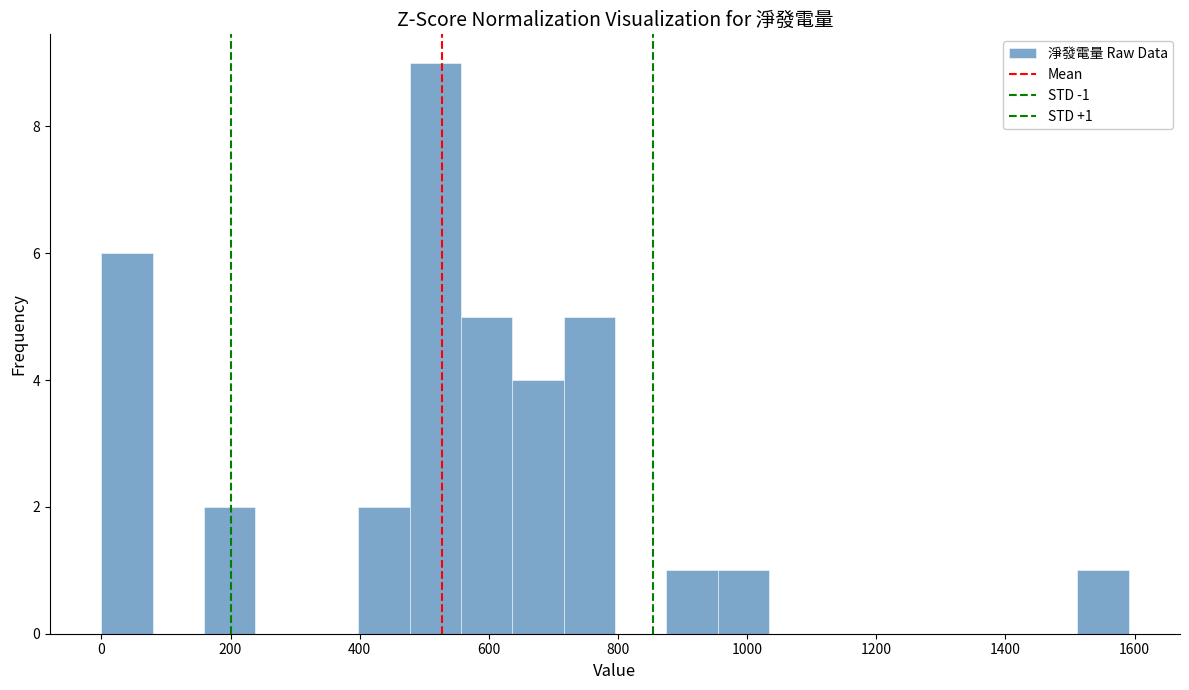

Read against the x-axis, roughly where is the centre of the tallest bar?

520